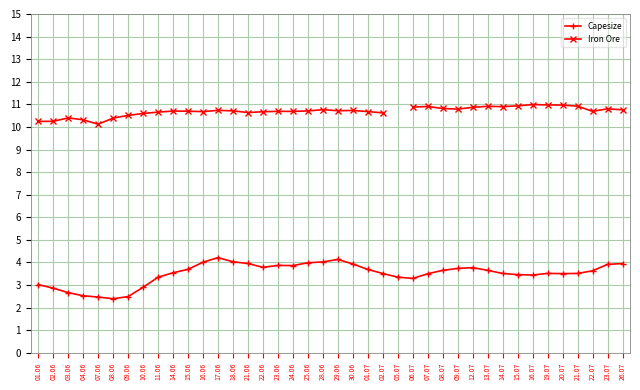

How many series are shown in this chart?

2